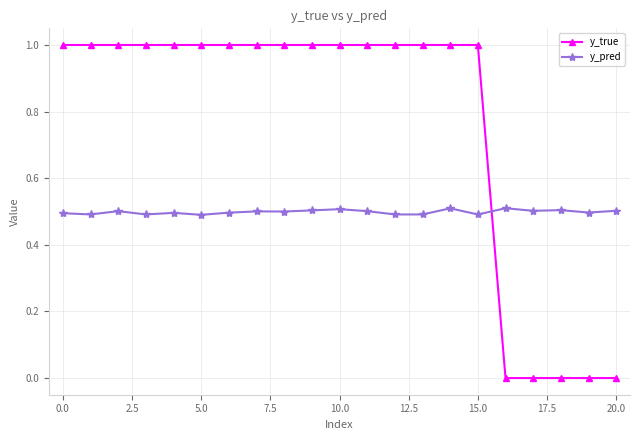

Which series has the largest total across all categories?

y_true